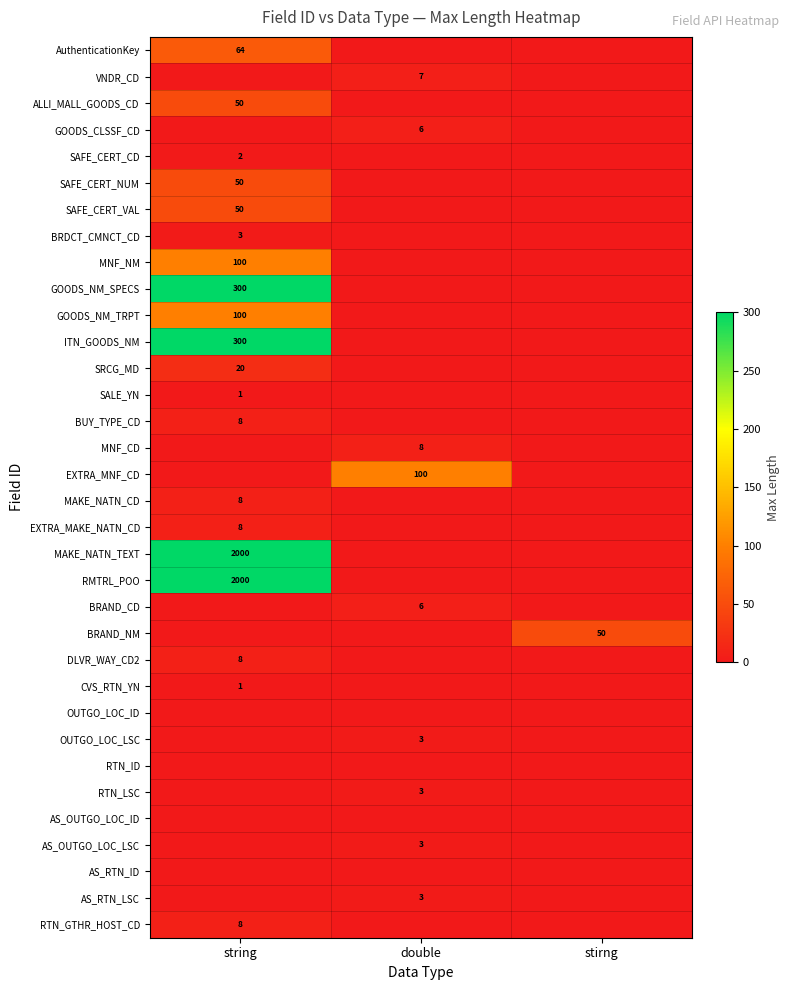

Between double and stirng, which is larger?

double